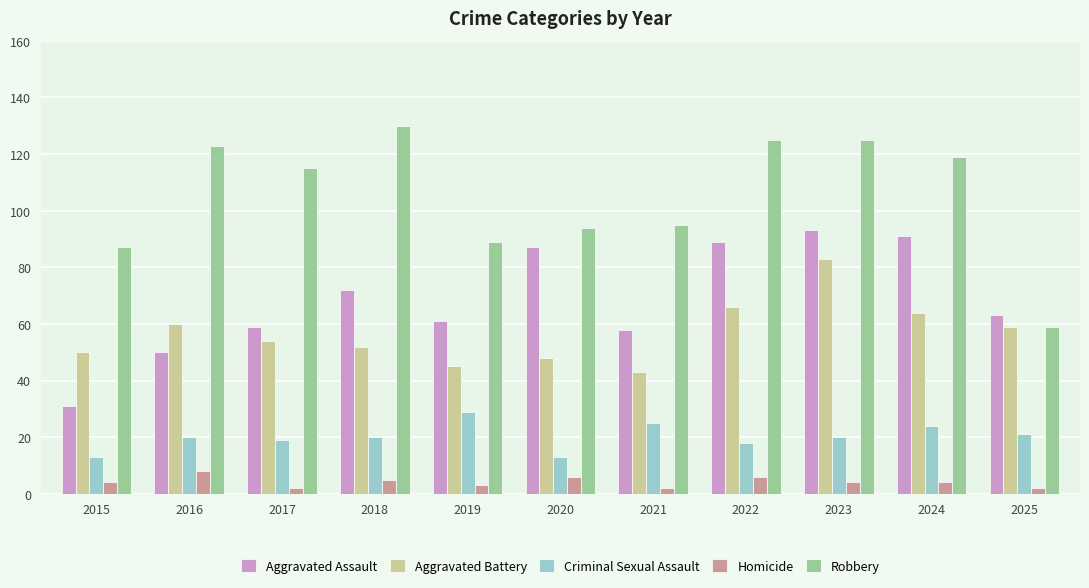

At 2021, list the series in order from smallest to largest.

Homicide, Criminal Sexual Assault, Aggravated Battery, Aggravated Assault, Robbery